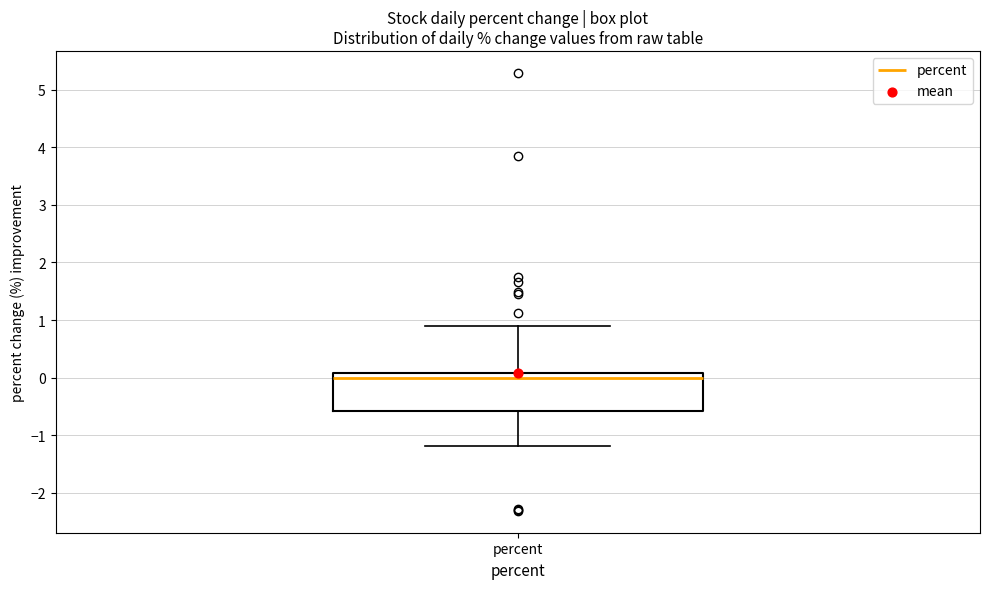

Transcribe this box plot: give where the median line is, the range the box spans, and where the two whiskers end, as read against the y-axis. The values are not printed on the chart, so give them approximately, as read against the axis.

median 0.0, box -0.6 to 0.1, whiskers -1.2 to 0.9